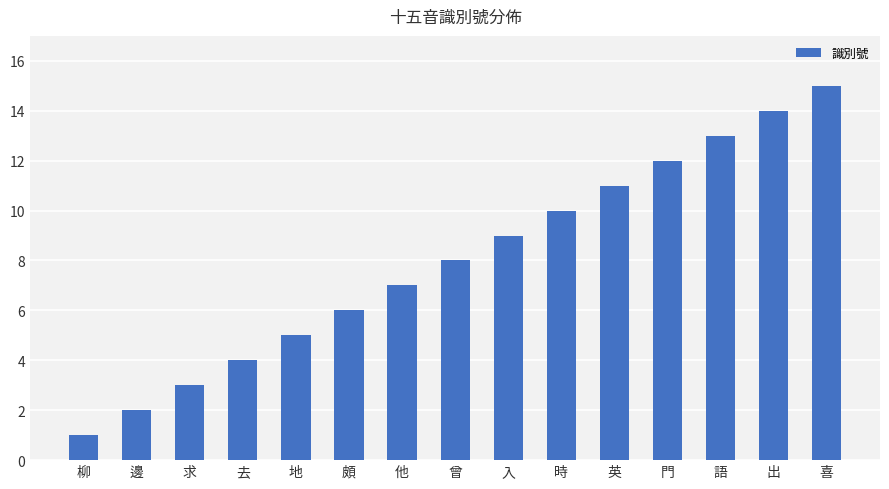

What is the label of the 3rd bar from the right?

語